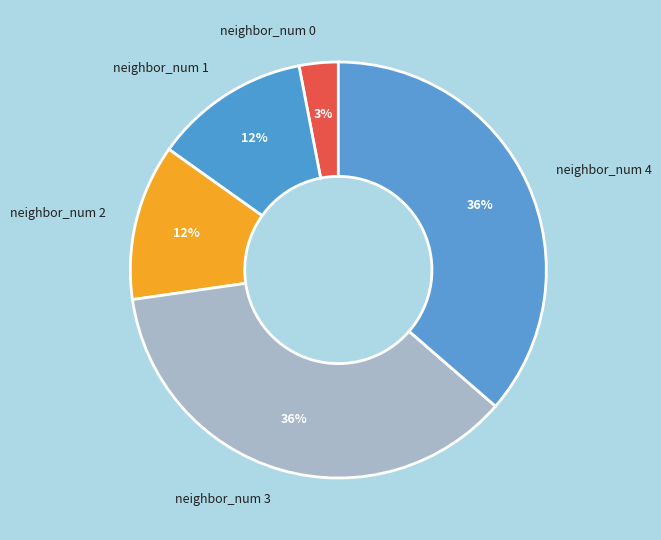

To the nearest percent, what percentage of the pie is neighbor_num 2?

12%